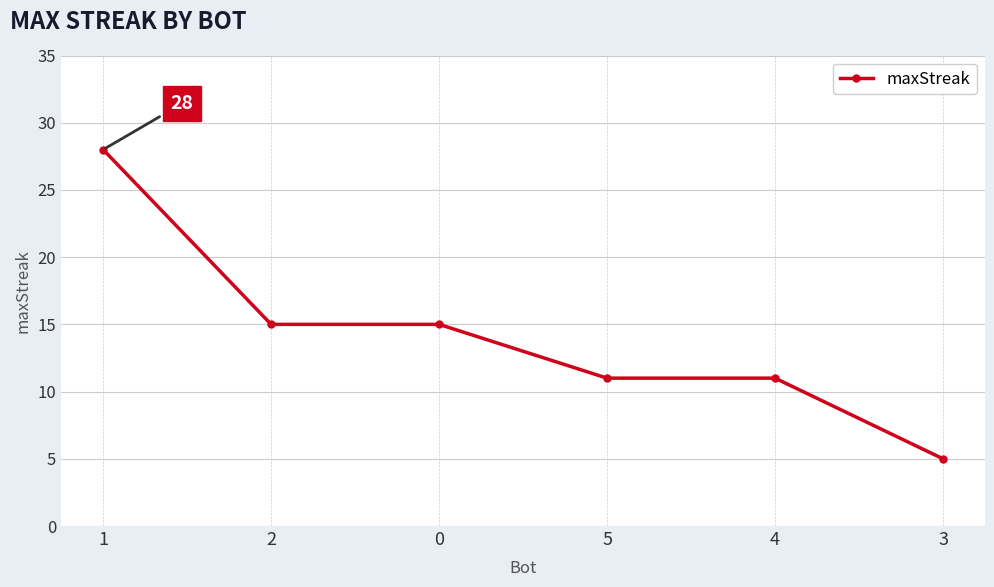

Is it true that the value at 4 is 11?

True